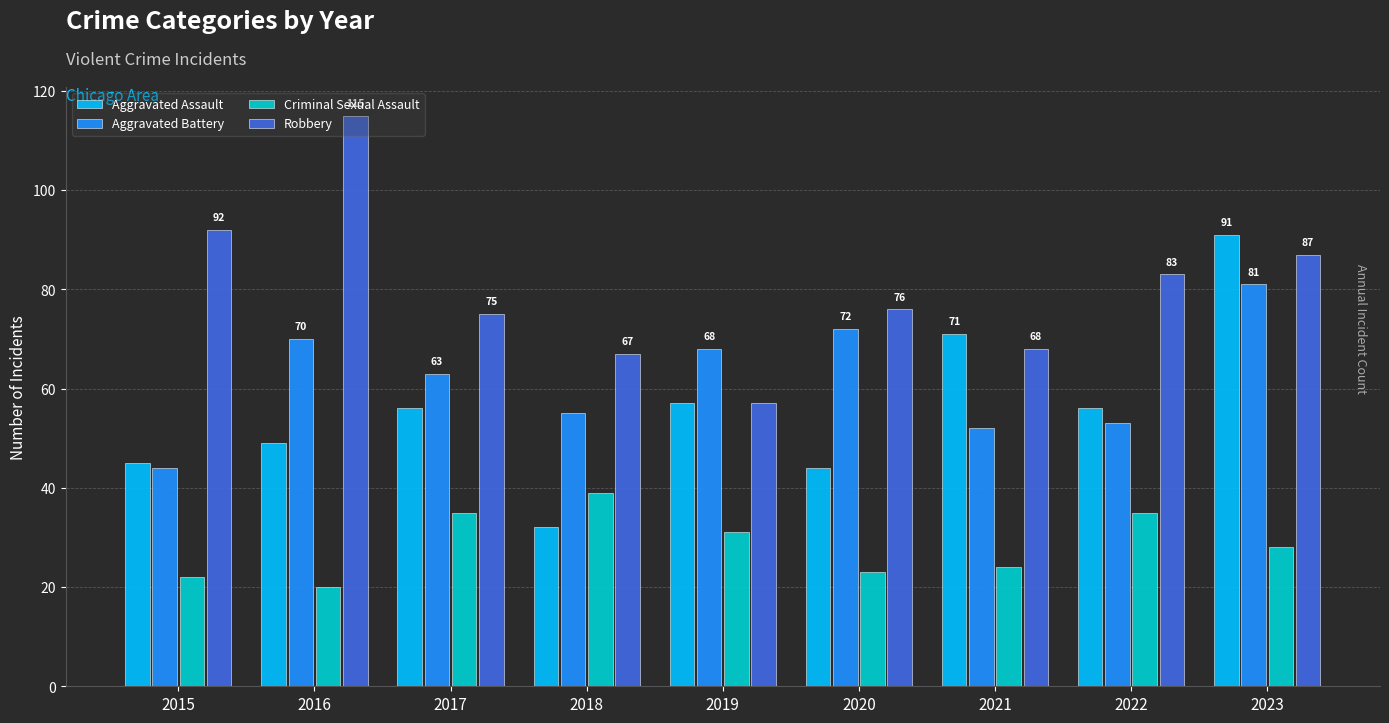

Are the bars grouped side by side (vs. stacked)?

Yes